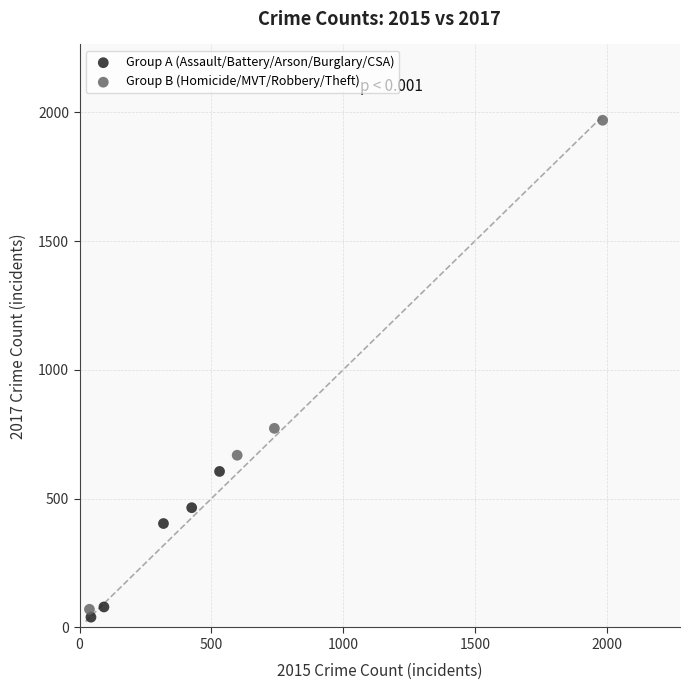

What are all the series names shown in the legend?

Group A (Assault/Battery/Arson/Burglary/CSA), Group B (Homicide/MVT/Robbery/Theft)